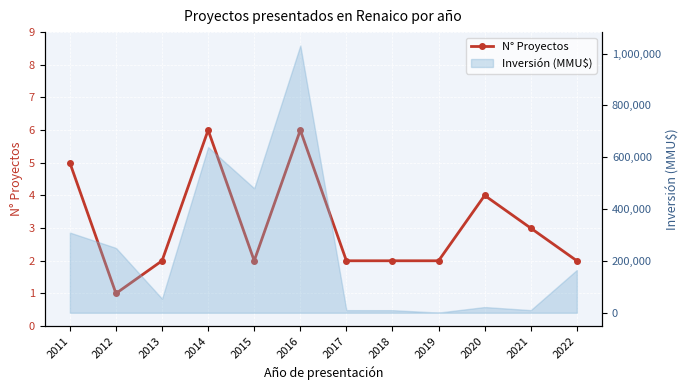

Reading left to right, what are all the values shown in this chart?

2011=5	2012=1	2013=2	2014=6	2015=2	2016=6	2017=2	2018=2	2019=2	2020=4	2021=3	2022=2